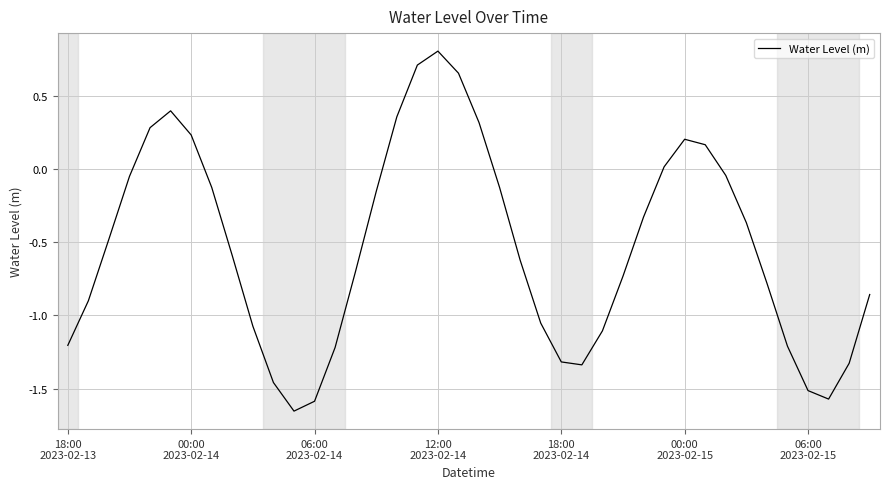

What is the maximum value shown in the chart?

0.8